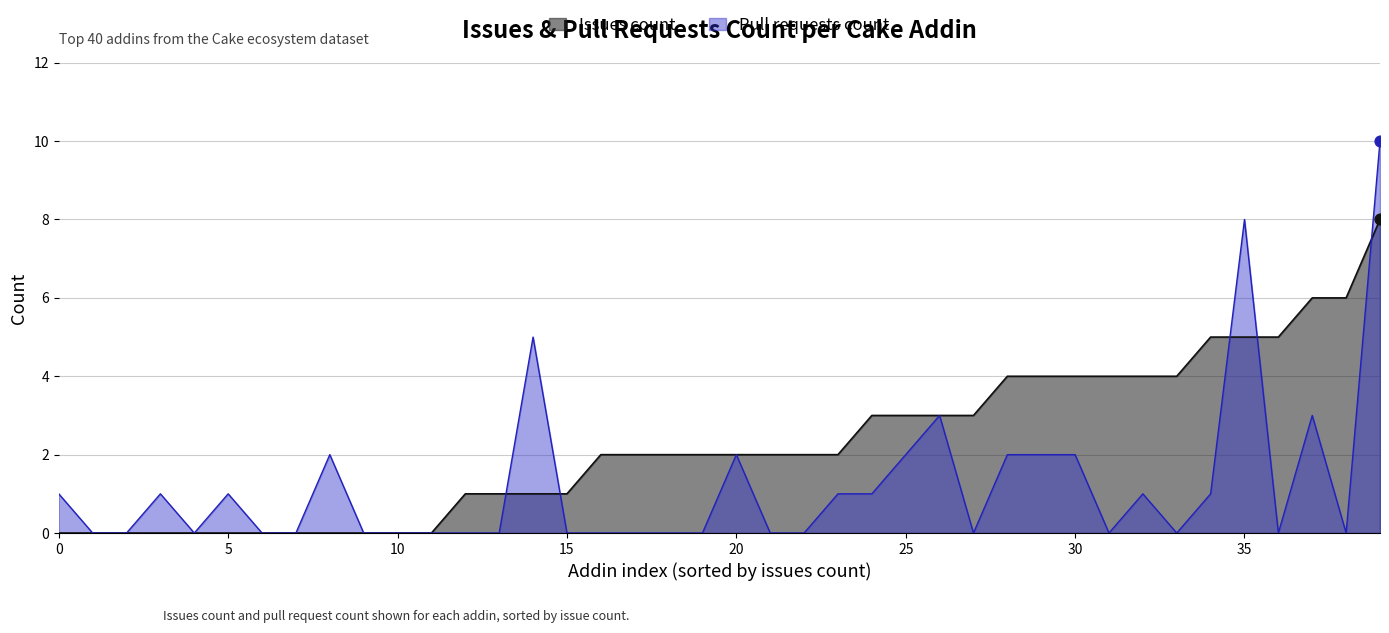

What are all the series names shown in the legend?

Issues count, Pull requests count